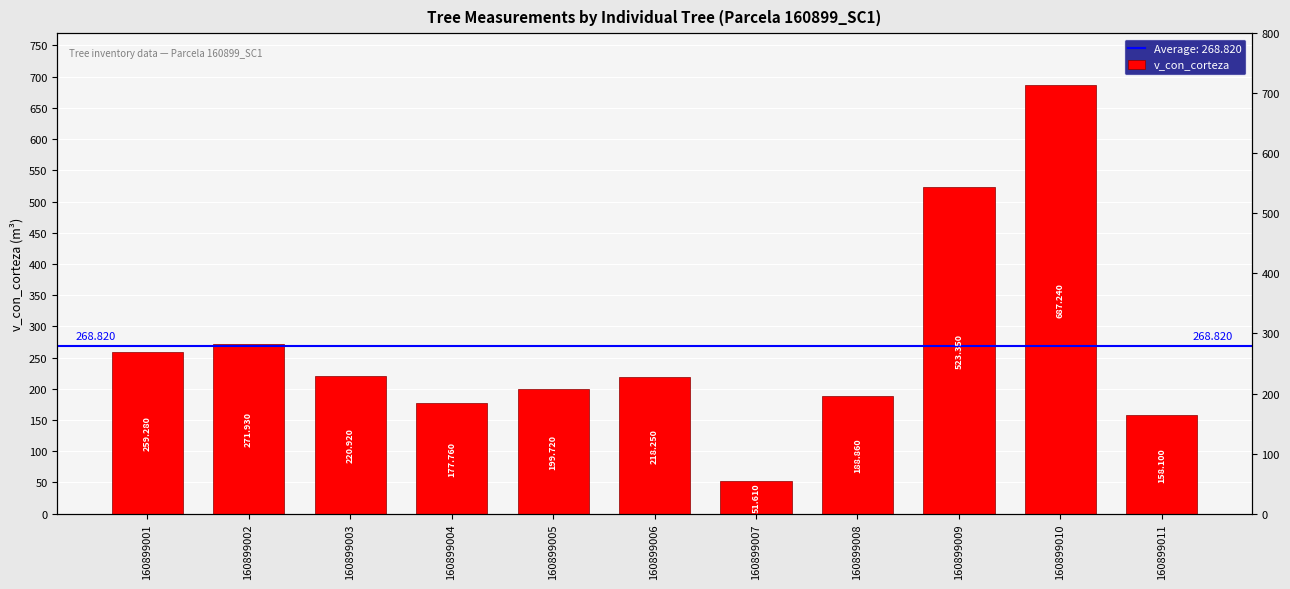

What is the greatest value displayed?

687.2